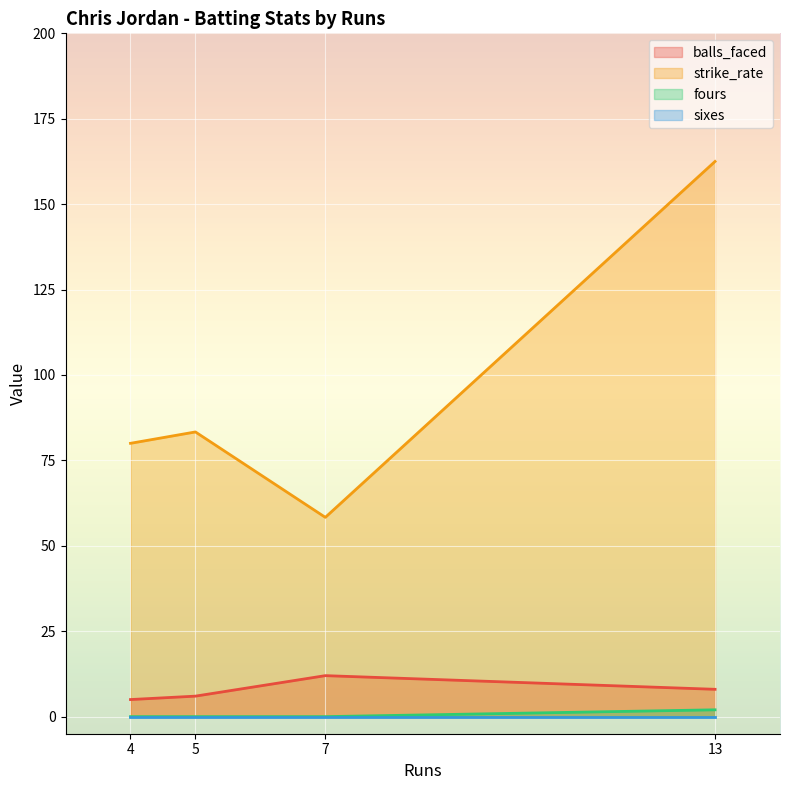

At how many categories does at least one series exceed 112?

1